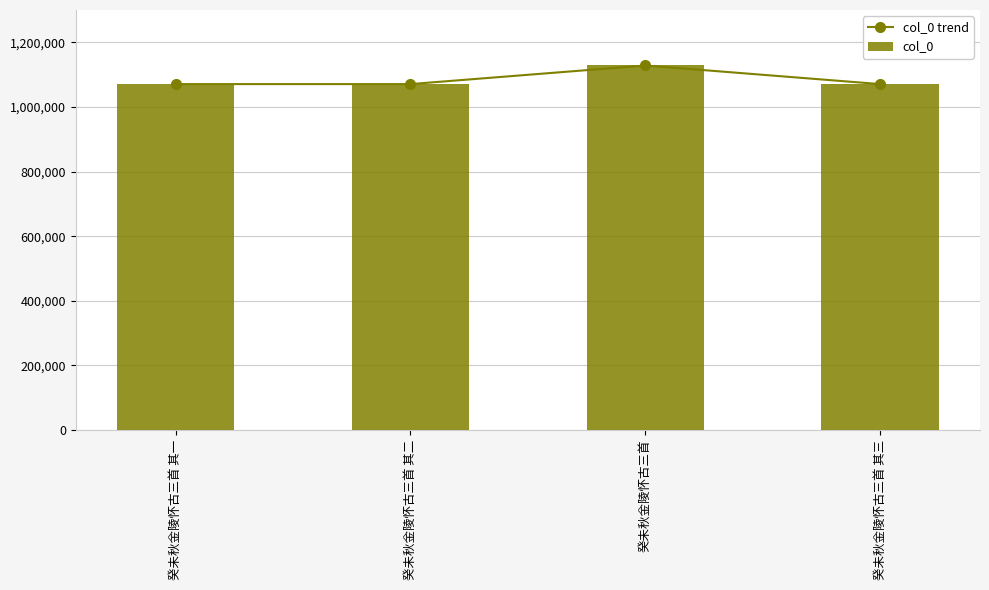

At 癸未秋金陵怀古三首, list the series in order from smallest to largest.

col_0 trend, col_0